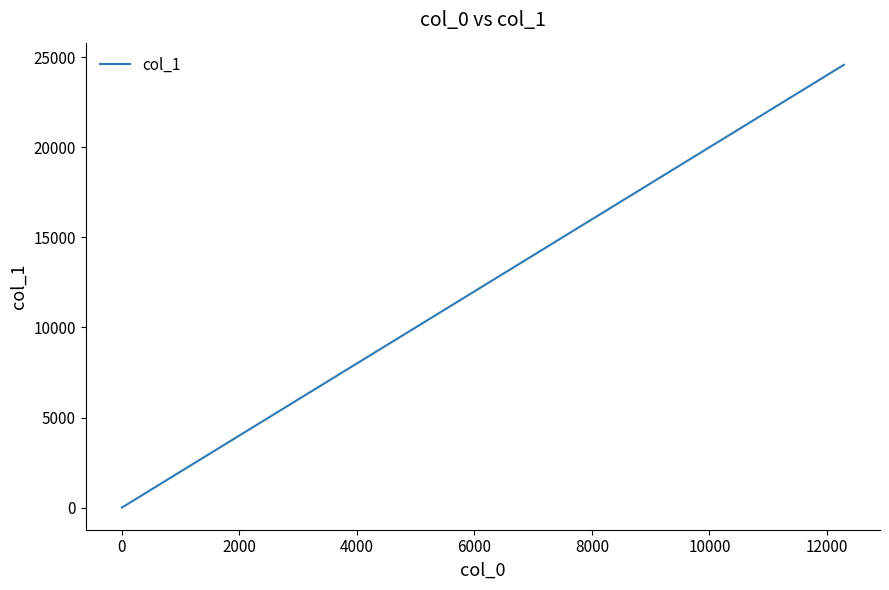

What is the maximum value shown in the chart?

24576.0